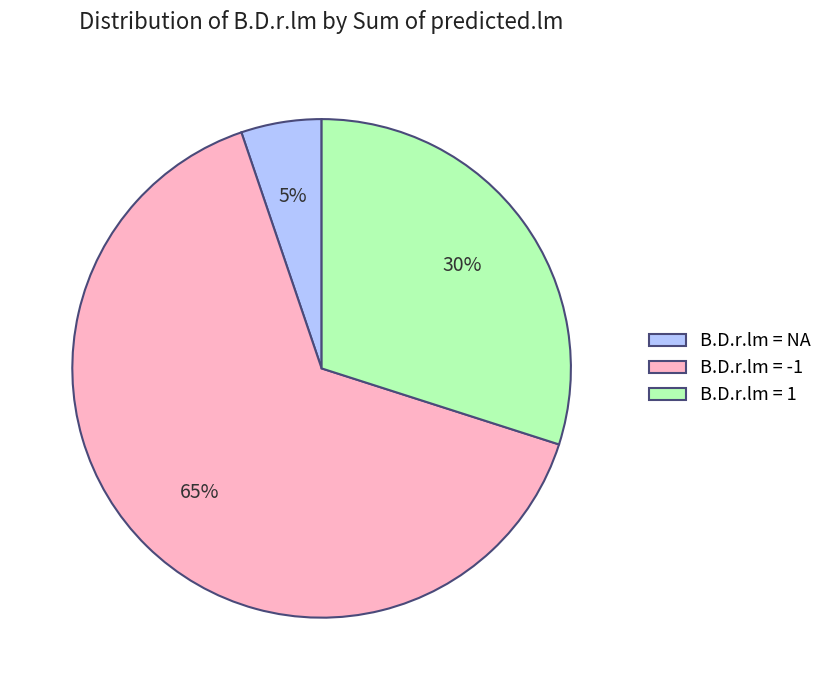

To the nearest percent, what is the difference between the largest and smallest slice percentages?

60%